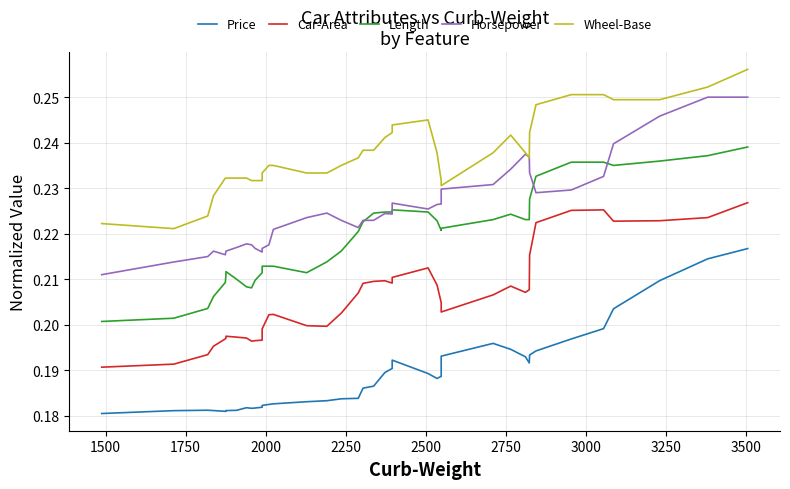

At how many categories does at least one series exceed 0?

40